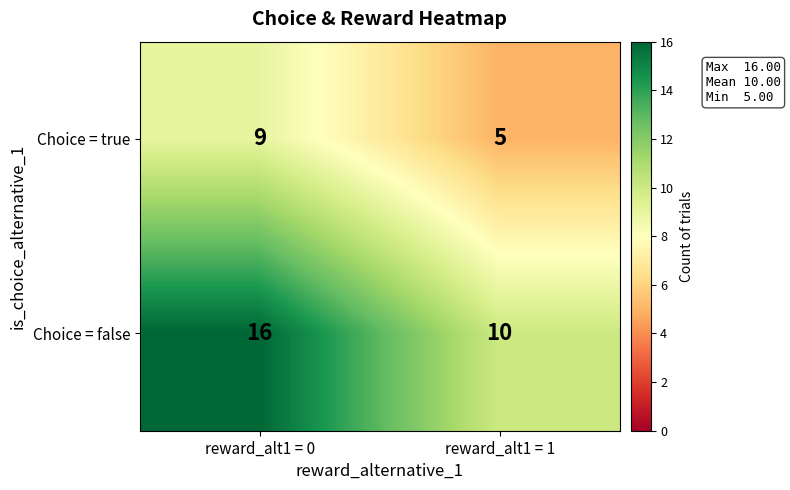

What is the average value of the Choice = false series?

13